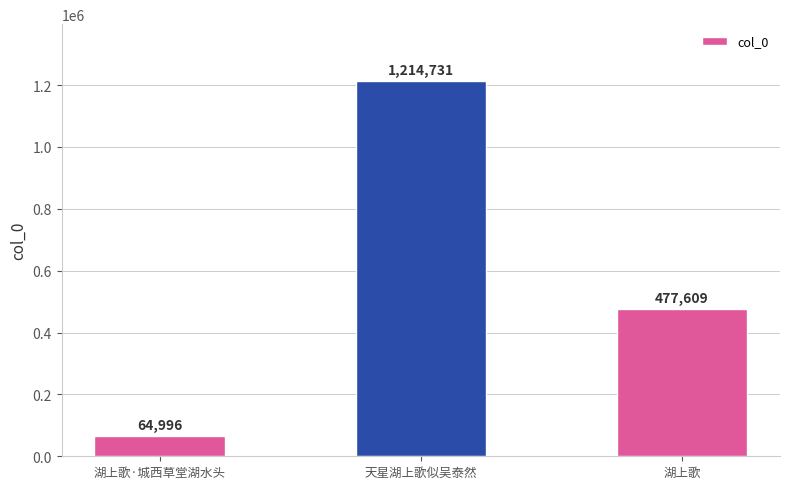

At which label is the value closest to 639863?

湖上歌